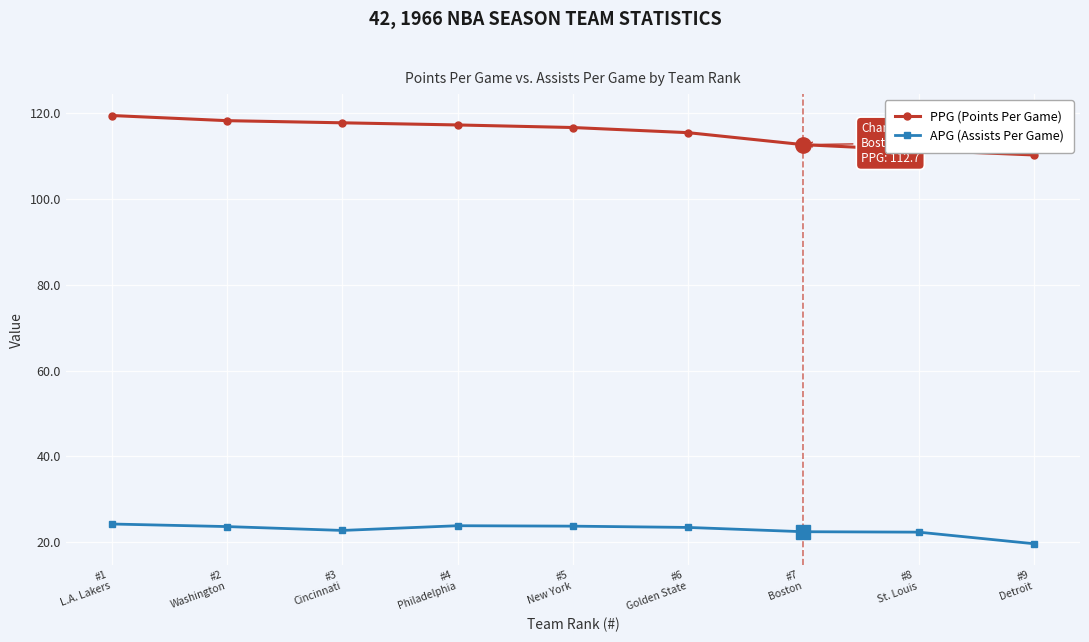

What is the label of the 8th point from the right?

#2
Washington